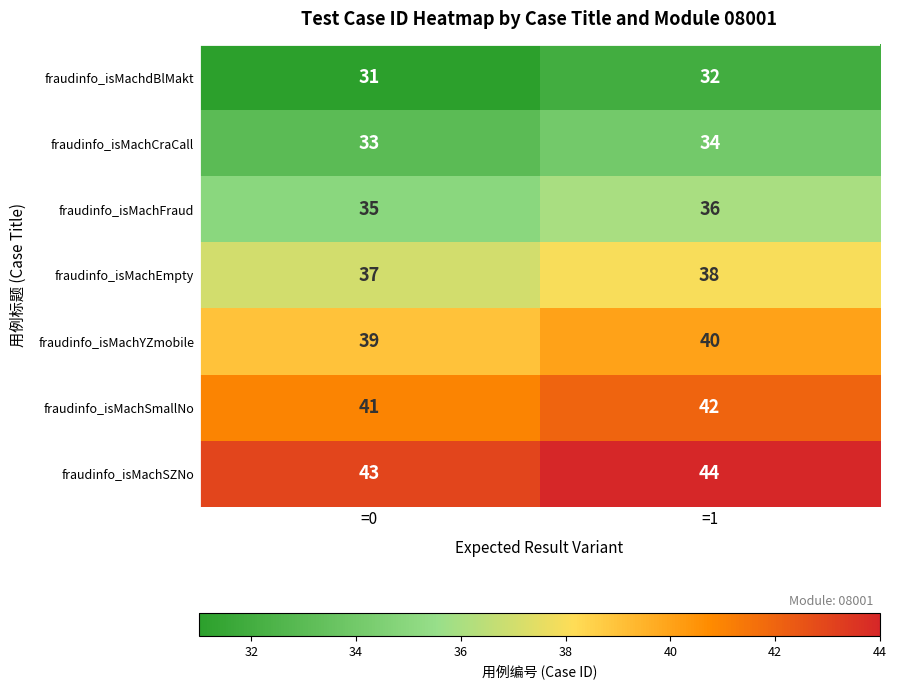

At which label does fraudinfo_isMachSZNo reach its minimum?

=0